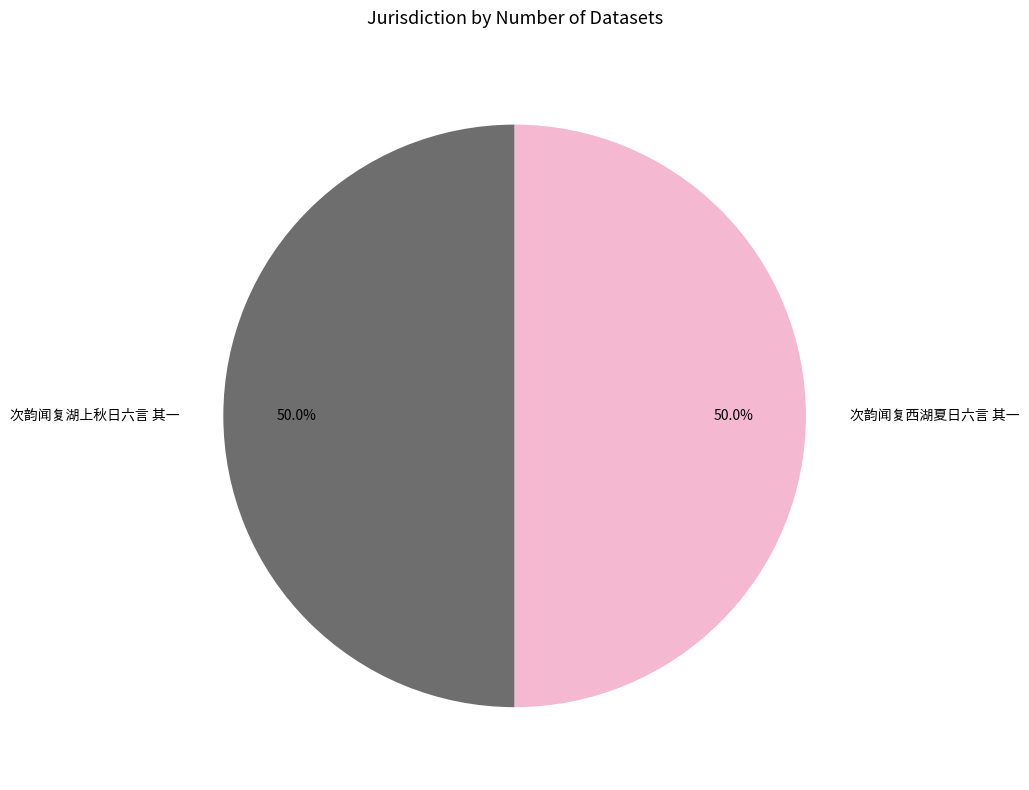

Combined, what portion of the pie is 次韵闻复西湖夏日六言 其一 and 次韵闻复湖上秋日六言 其一?

100.0%